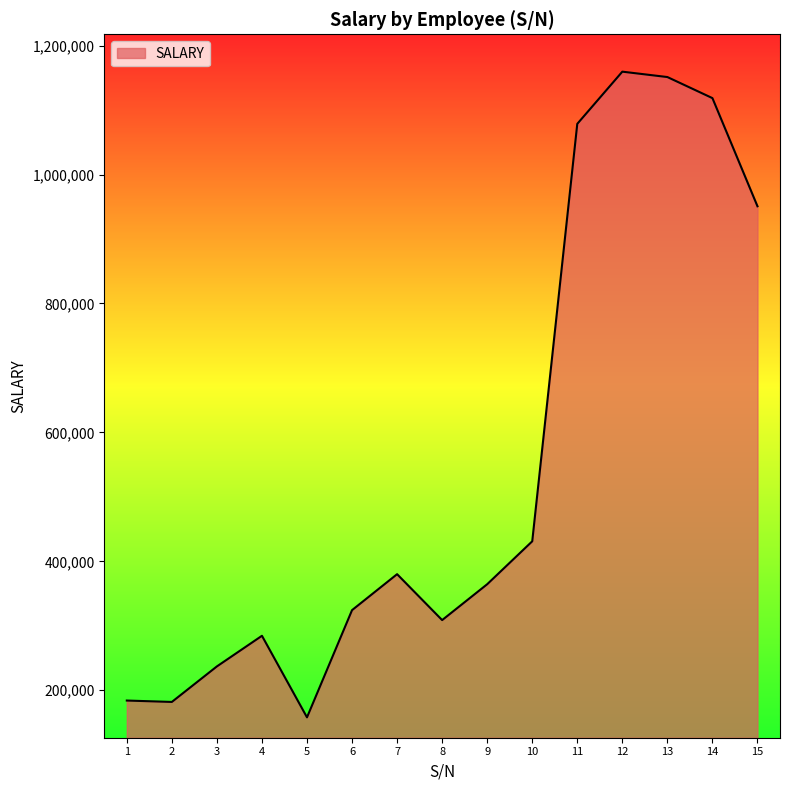

What is the maximum value shown in the chart?

1159566